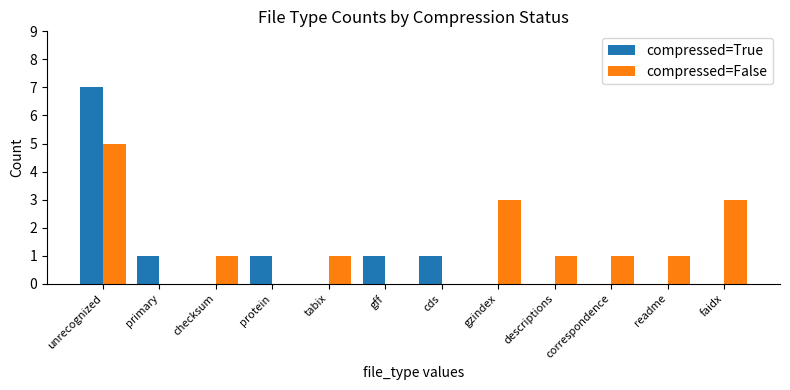

The compressed=True series shows 0 at descriptions. True or false?

True